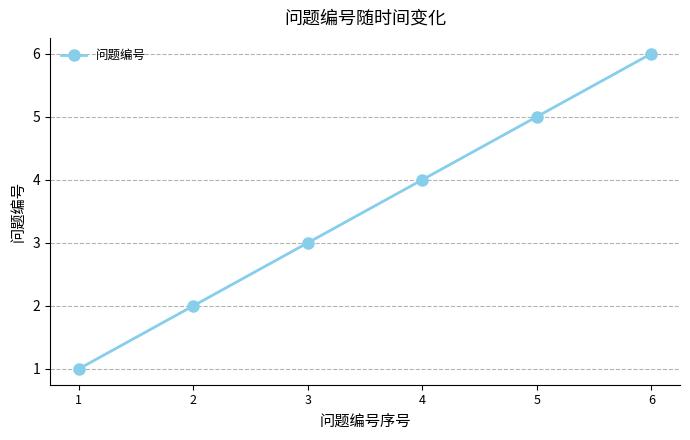

How many data points does each series have?

6